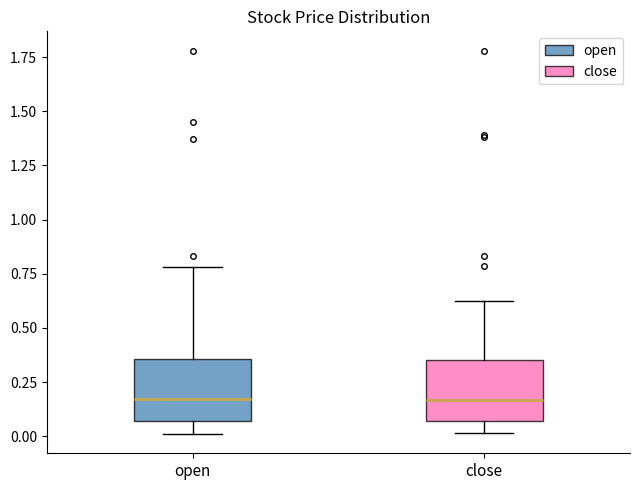

Where does the median line of the box for open sit on the y-axis? The values are not printed on the chart, so give them approximately, as read against the axis.

0.15